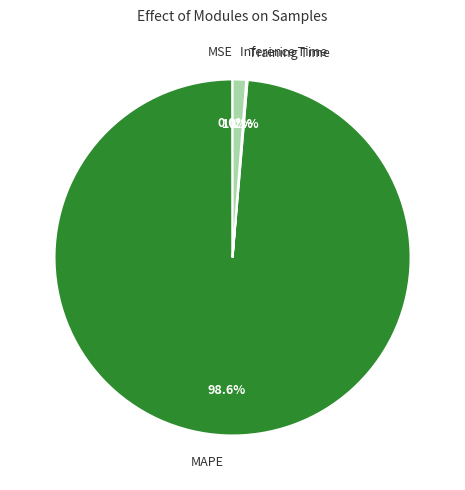

Which category has the biggest portion of the pie?

MAPE